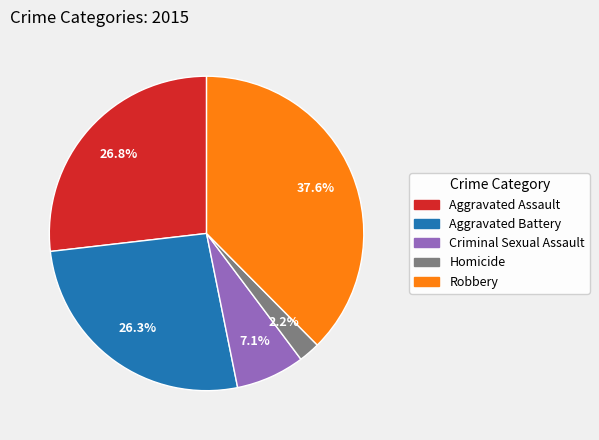

To the nearest percent, what is the average slice percentage?

20%